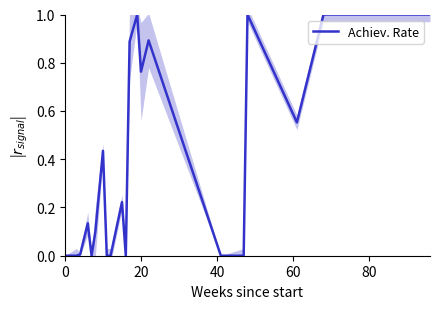

Is this an area chart (filled region under the line)?

No